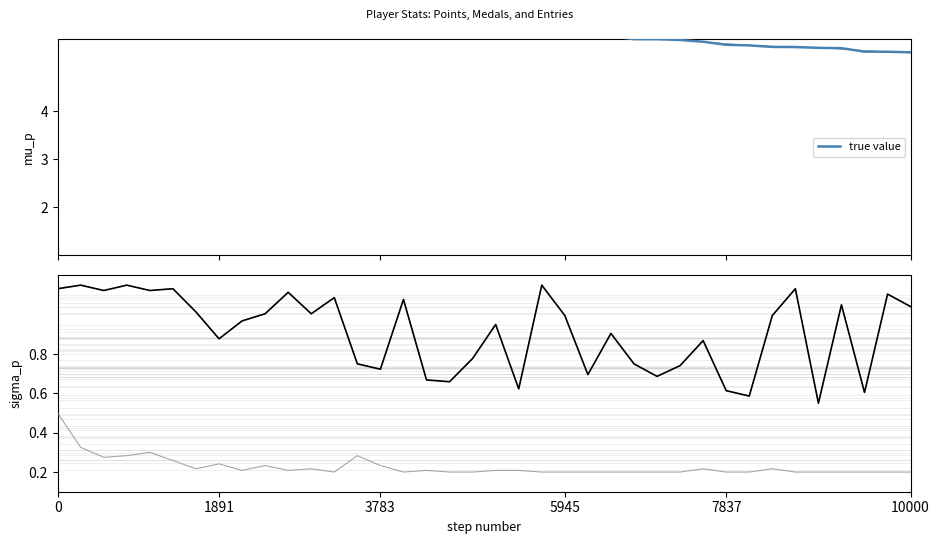

Between 23 and 29, which is larger?

23